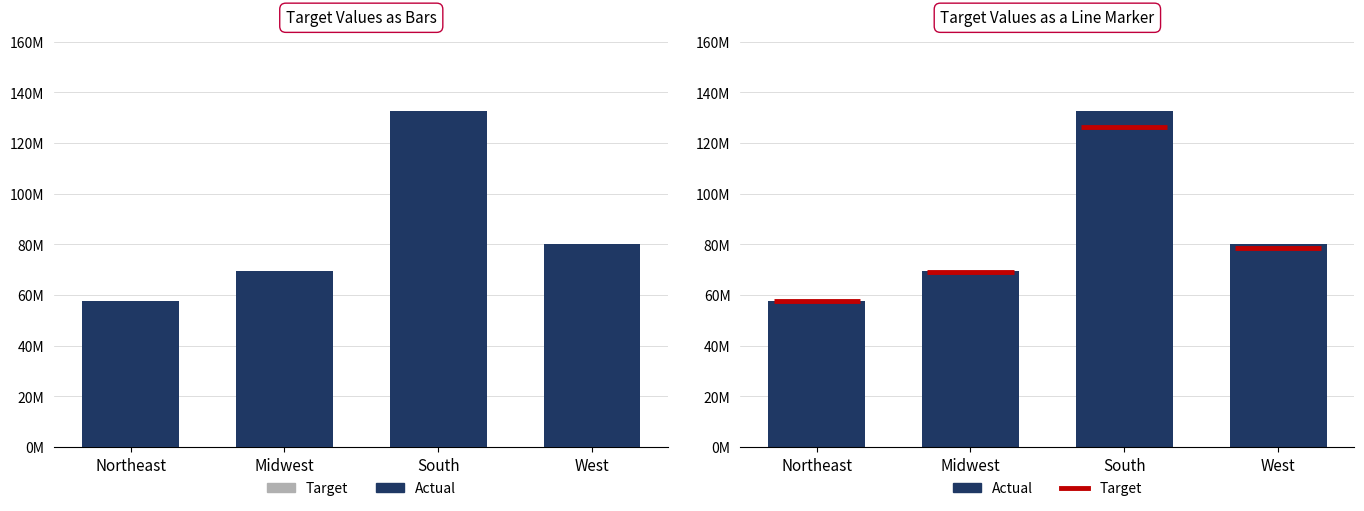

What is the spread (max minus min) of values at Midwest?

597614